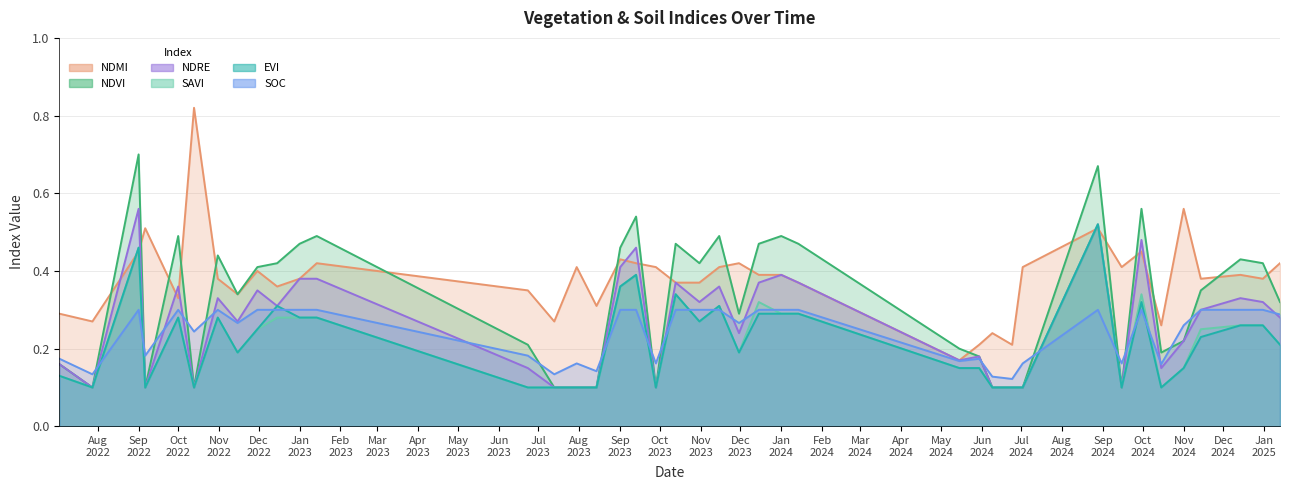

Which has a higher value, 30-11-2022 or 13-10-2022?

30-11-2022